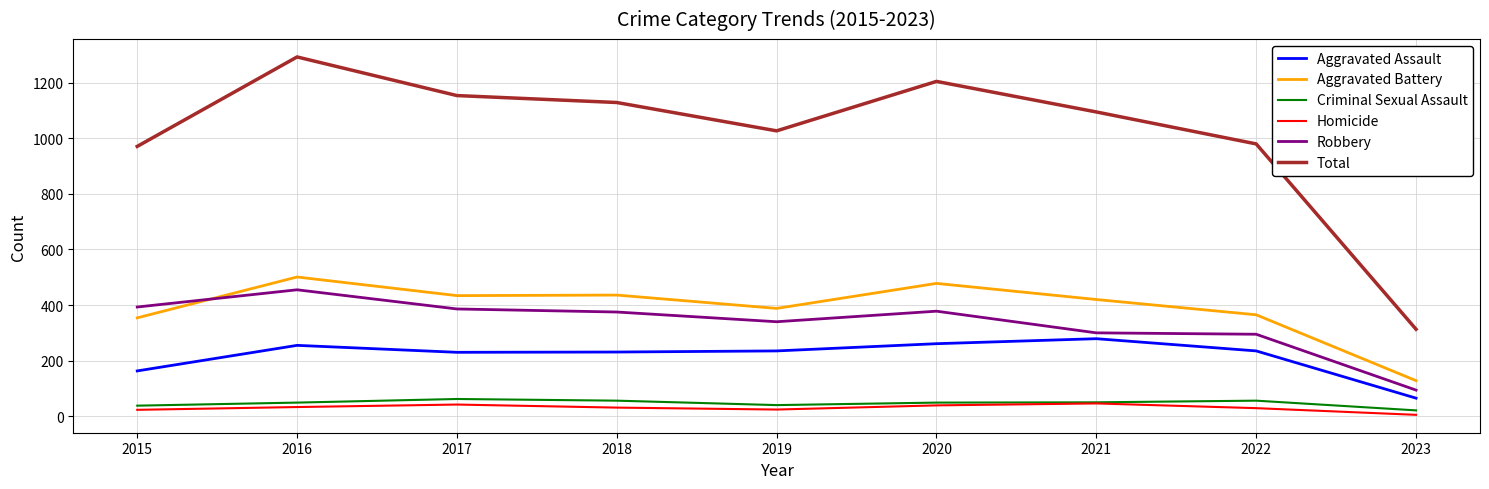

Which series has the largest total across all categories?

Total